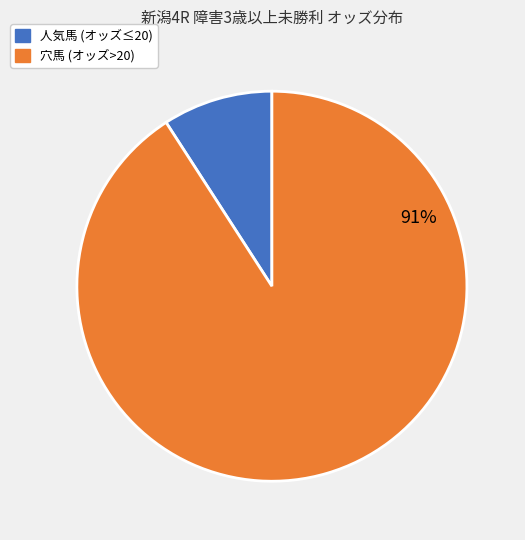

How many slices are in this pie chart?

2